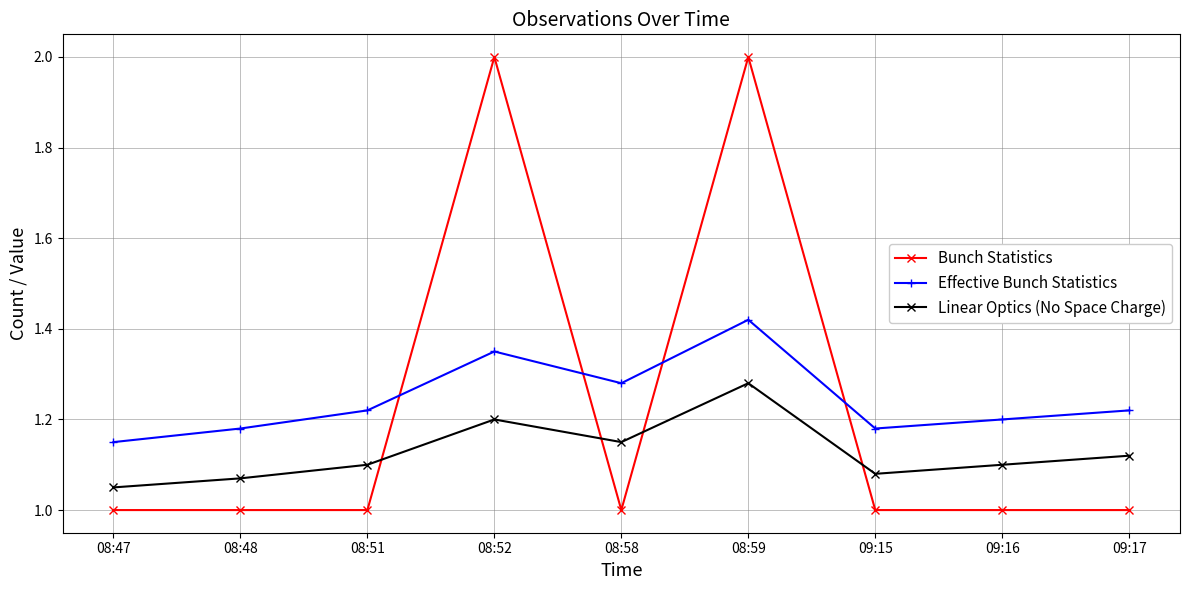

In Effective Bunch Statistics, how many points are higher than both neighbors (excluding endpoints)?

2